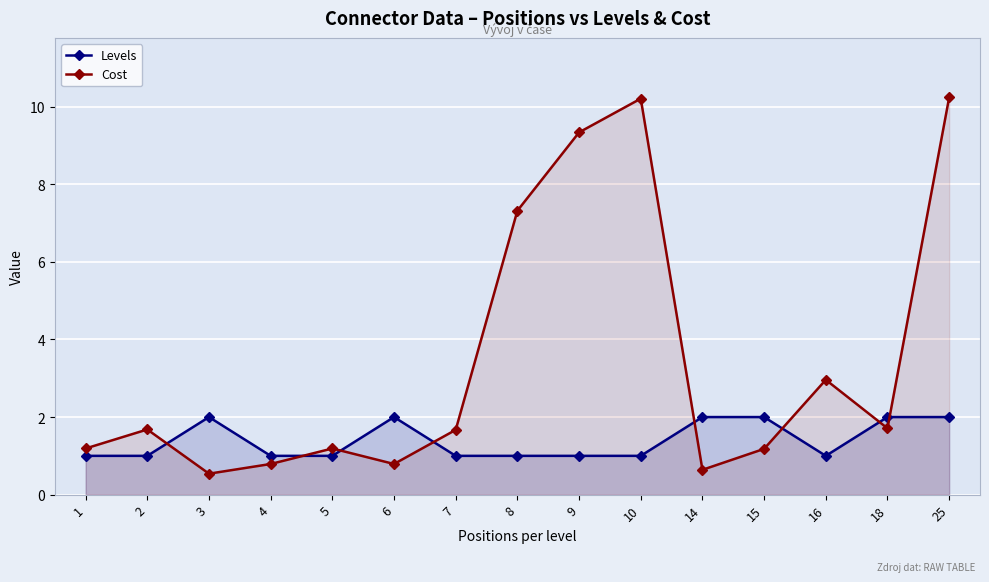

Reading right to left, extract all data points from this chart.

Levels: 2.0	2.0	1.0	2.0	2.0	1.0	1.0	1.0	1.0	2.0	1.0	1.0	2.0	1.0	1.0
Cost: 10.2	1.7	3.0	1.2	0.6	10.2	9.3	7.3	1.7	0.8	1.2	0.8	0.5	1.7	1.2